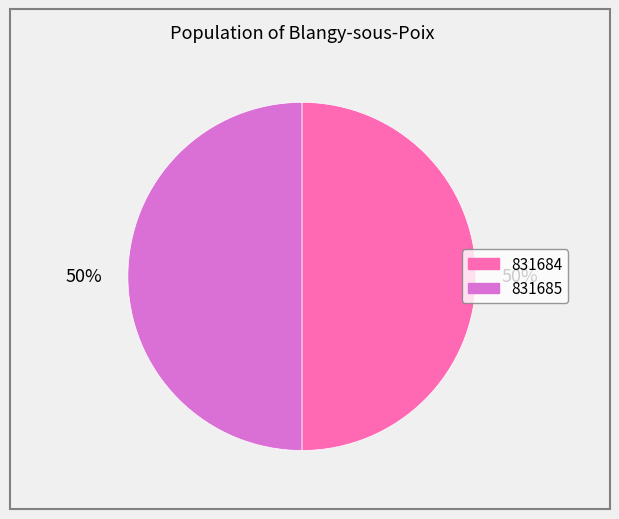

Is the sum of 831685 and 831684 greater than half?

Yes